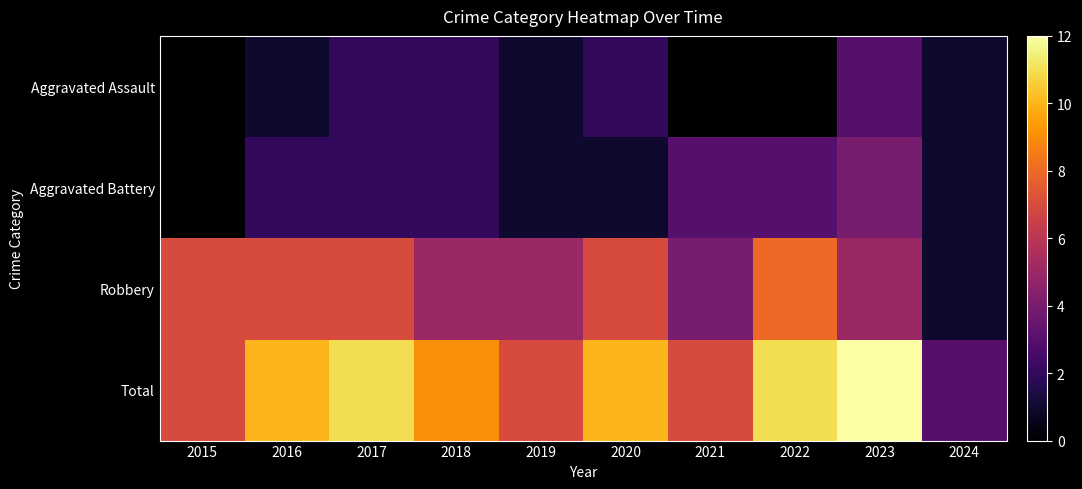

Which category has the lowest value across all series?

2015